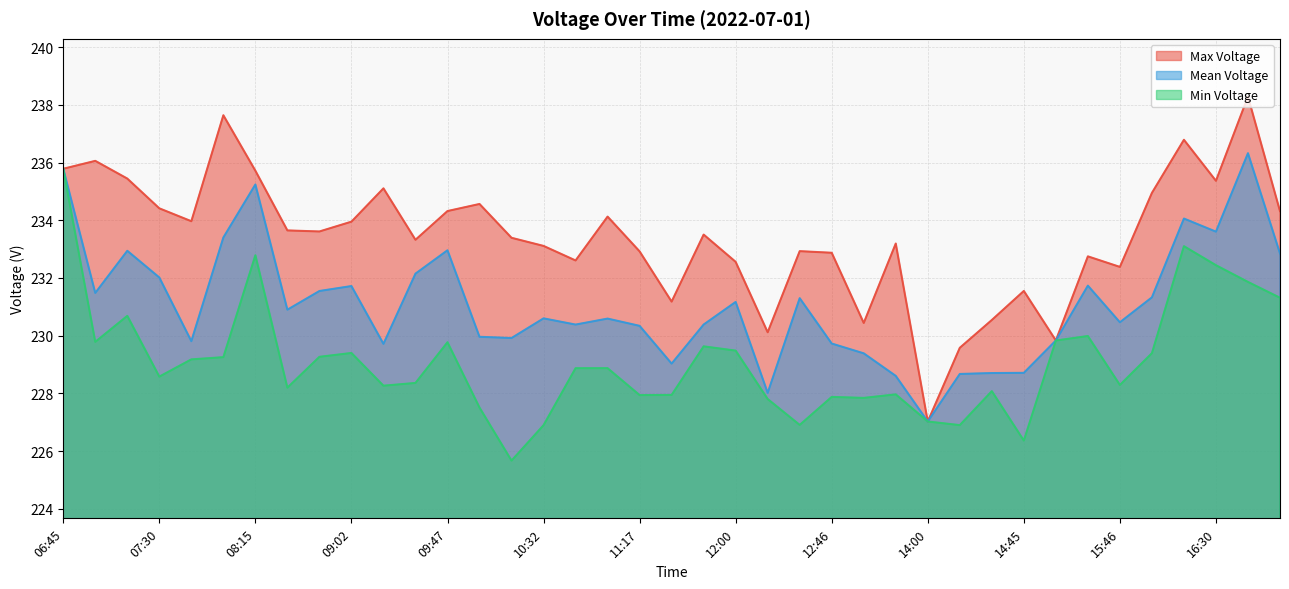

List the labels in order of Mean Voltage value, largest first.

16:46, 06:45, 08:15, 16:16, 16:30, 08:00, 09:47, 07:15, 17:16, 09:32, 07:30, 15:30, 09:02, 08:45, 07:01, 16:02, 12:32, 12:00, 08:30, 10:32, 11:00, 15:46, 11:46, 10:46, 11:17, 10:02, 10:16, 15:17, 07:46, 12:46, 09:15, 13:00, 11:32, 14:45, 14:30, 14:16, 13:15, 12:15, 14:00